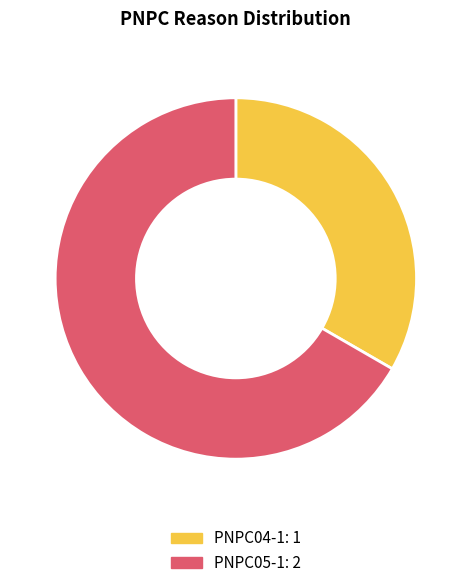

Count the number of slices in the pie.

2